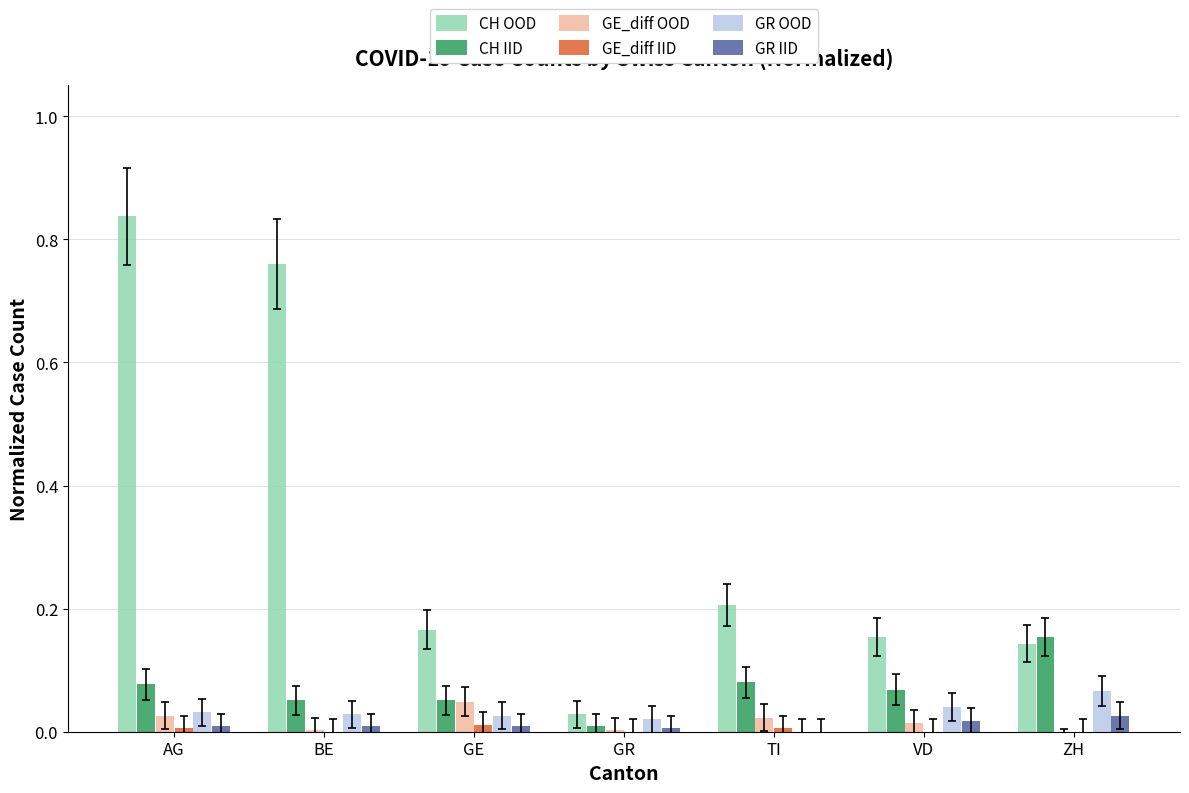

Which series has the widest spread of values?

CH OOD